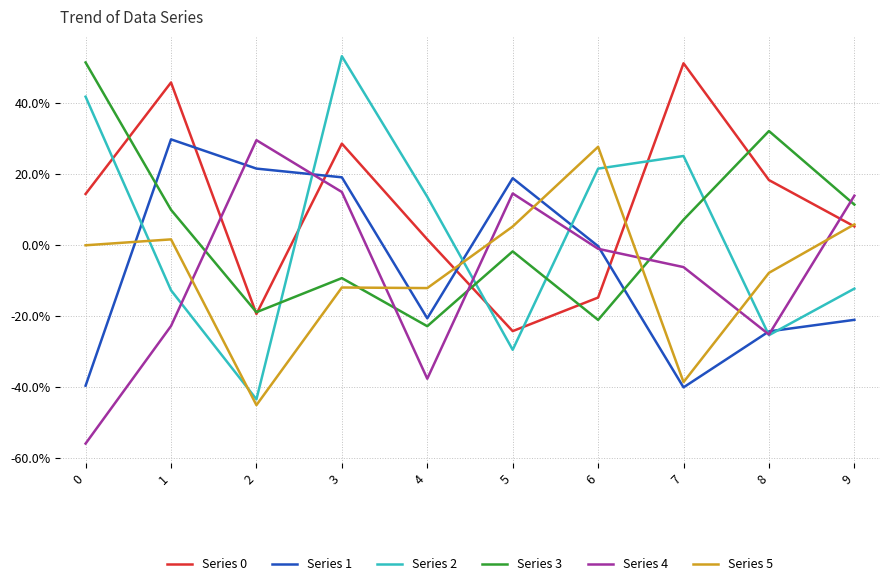

What is the sum of all Series 3 values?

0.4